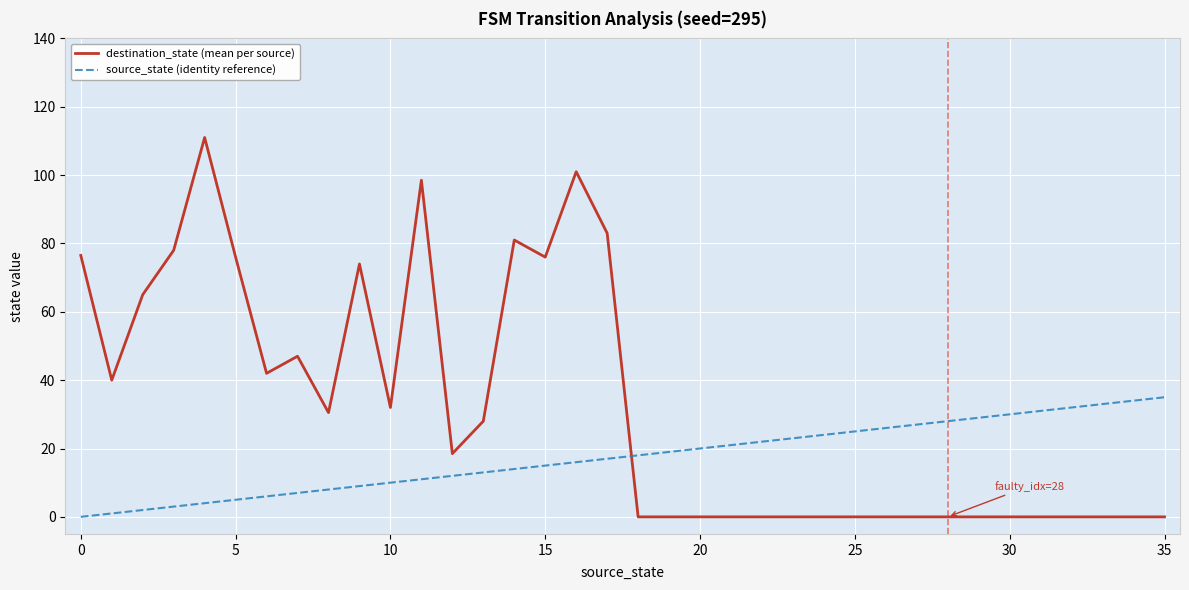

Rank the series by their maximum value, from lowest to highest.

source_state (identity reference), destination_state (mean per source)